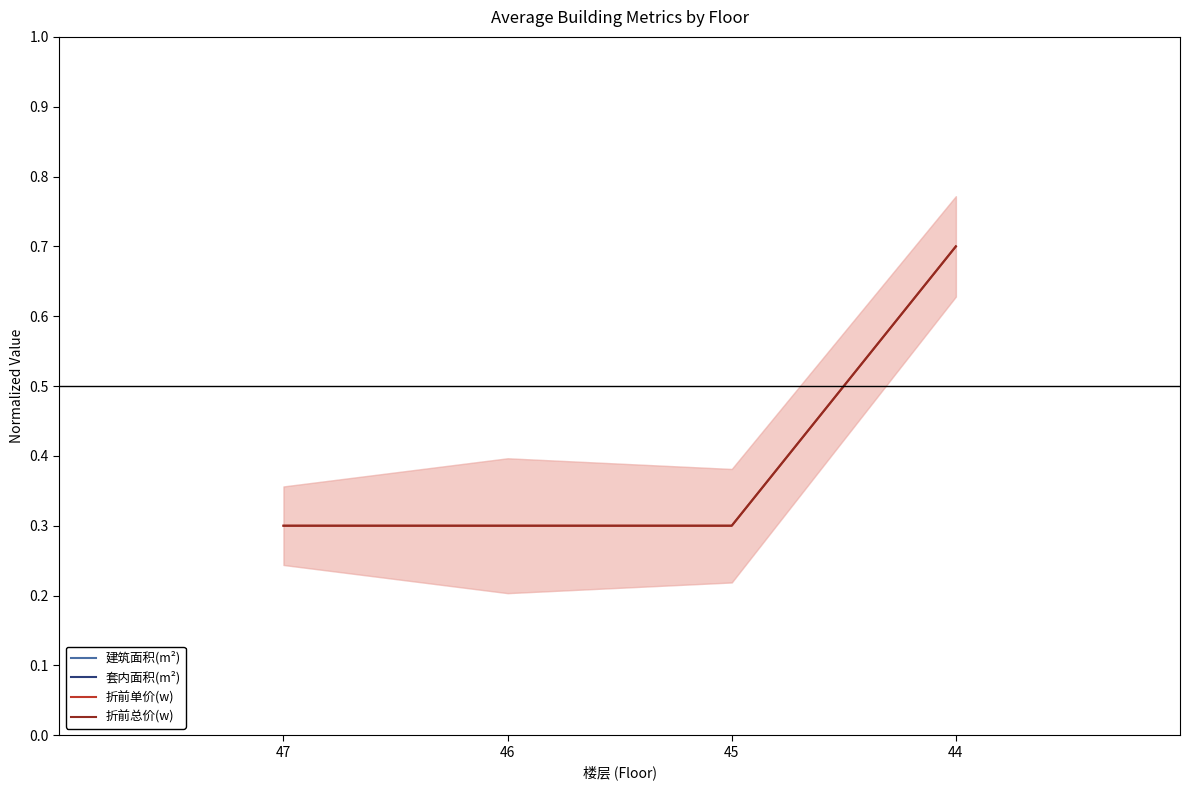

What are all the series names shown in the legend?

建筑面积(m²), 套内面积(m²), 折前单价(w), 折前总价(w)